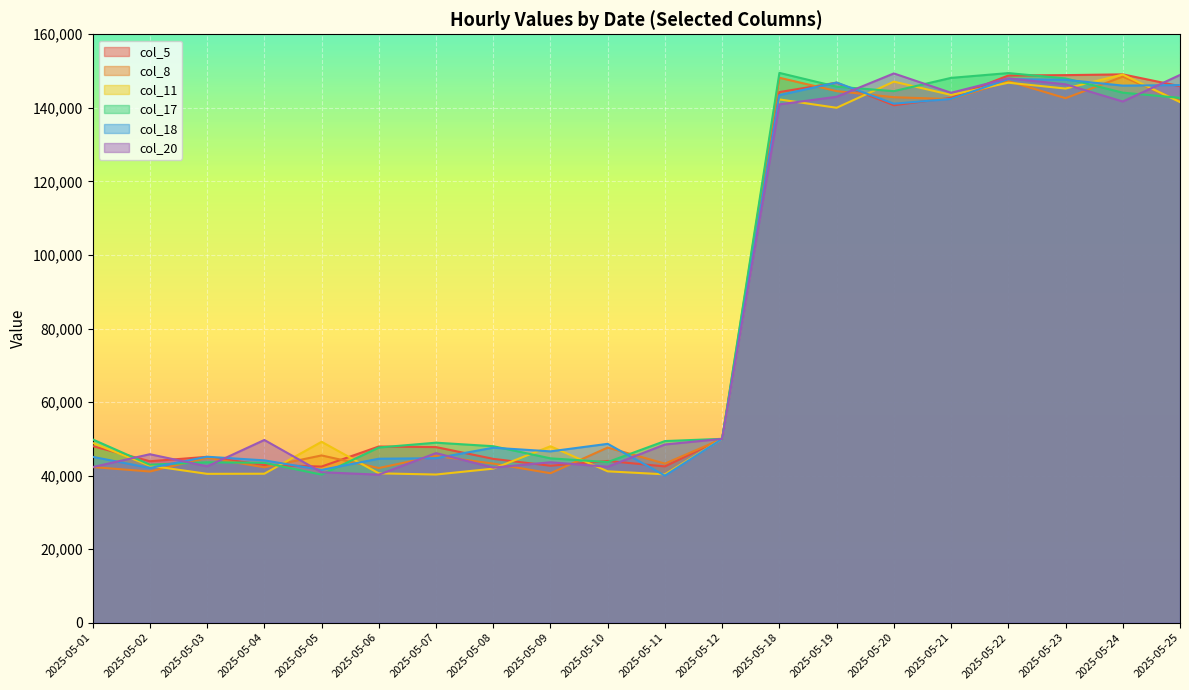

Between which two adjacent categories do col_11 and col_17 first intersect?

2025-05-04 and 2025-05-05